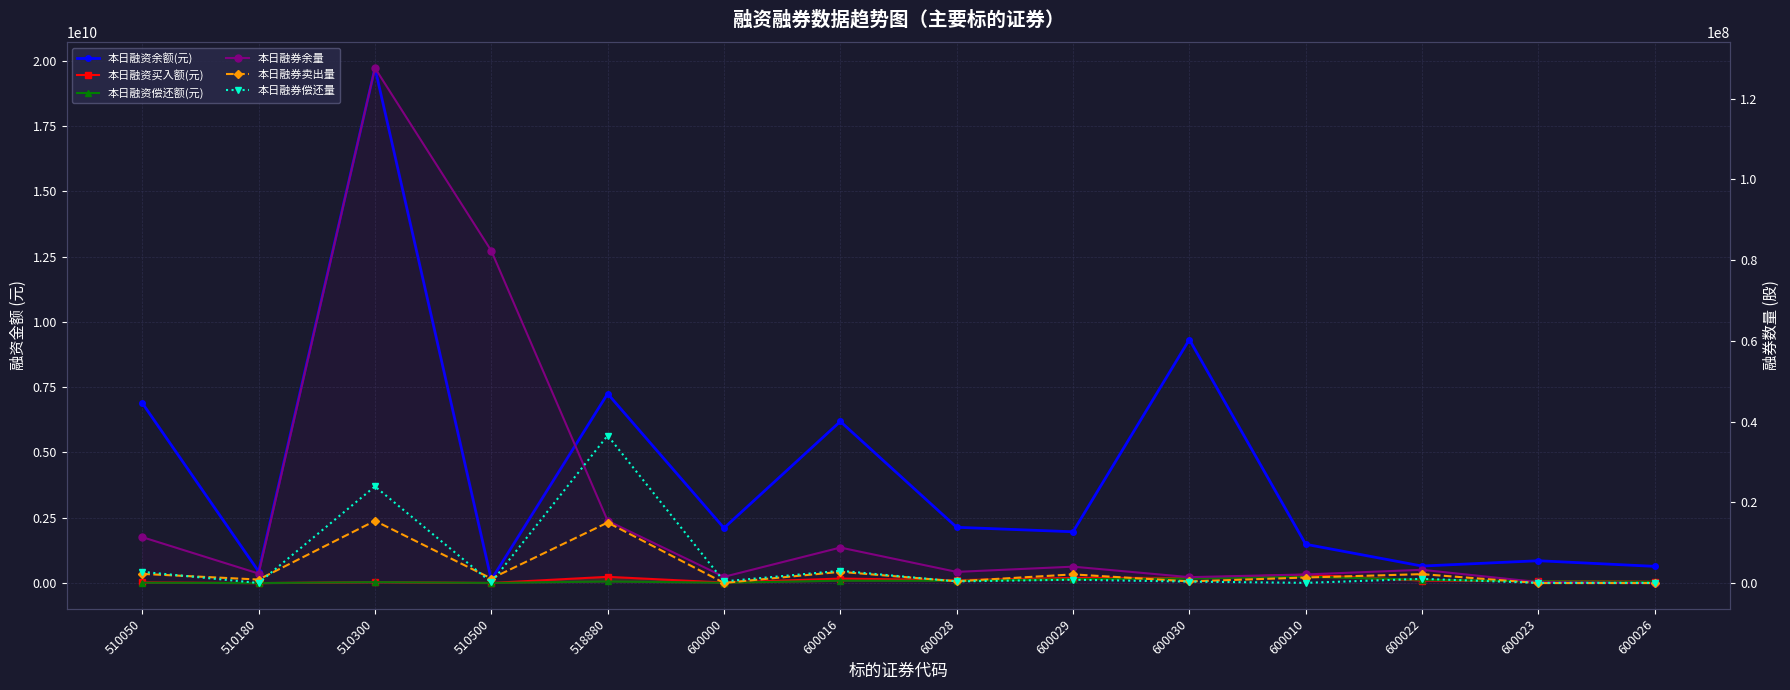

Rank the series at 600026 from lowest to highest value.

本日融券卖出量, 本日融券余量, 本日融券偿还量, 本日融资偿还额(元), 本日融资买入额(元), 本日融资余额(元)